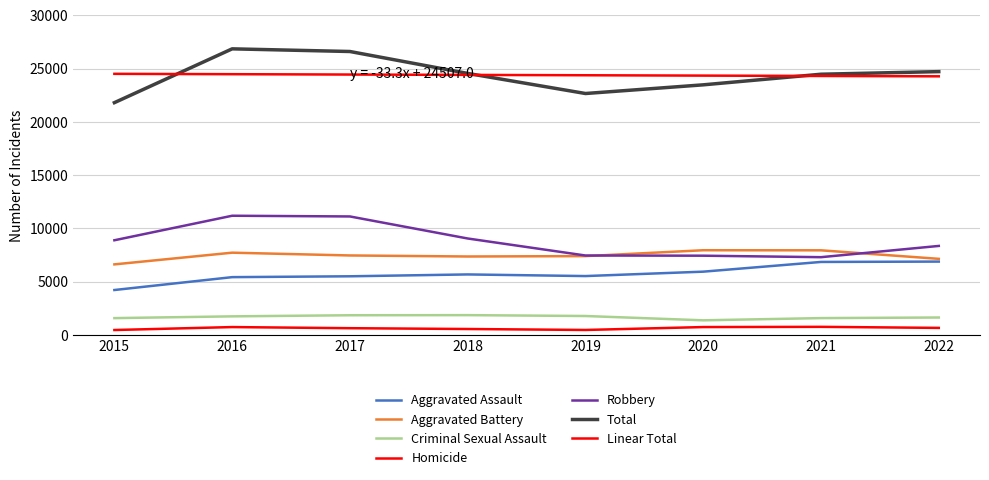

What value does the Criminal Sexual Assault series have at 2022?

1644.0